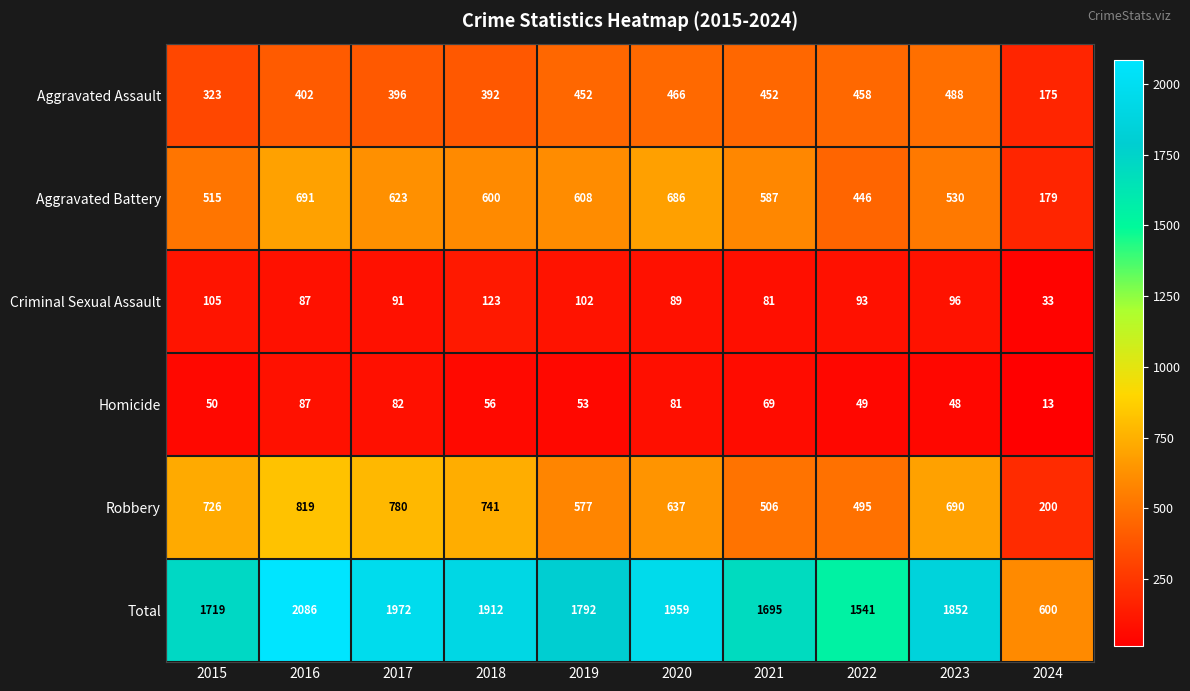

At 2022, list the series in order from smallest to largest.

Homicide, Criminal Sexual Assault, Aggravated Battery, Aggravated Assault, Robbery, Total